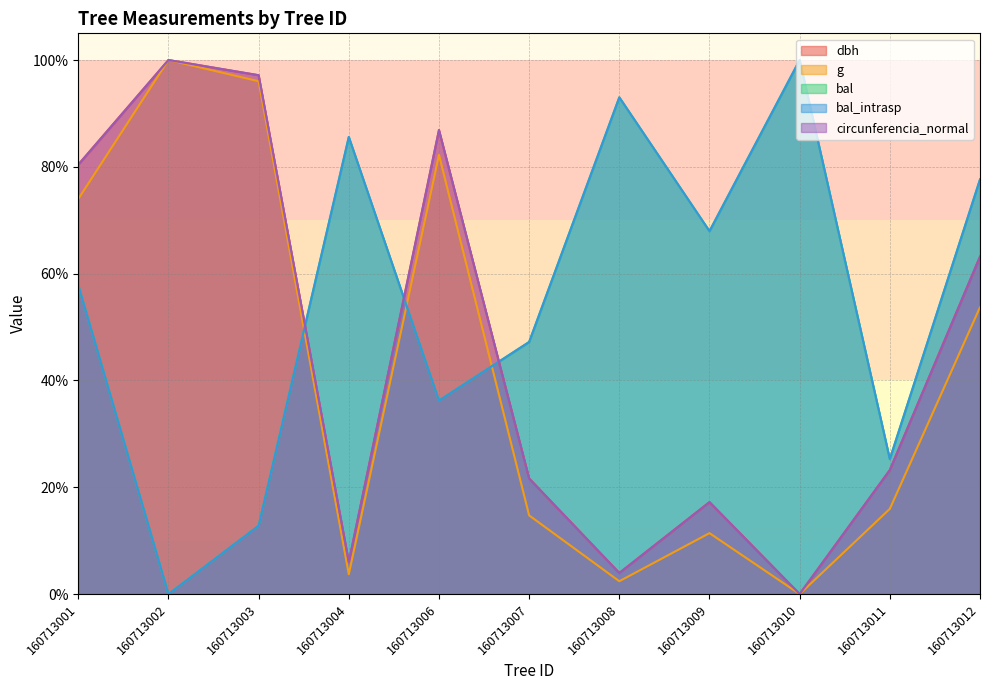

What is the greatest value displayed?

100.0